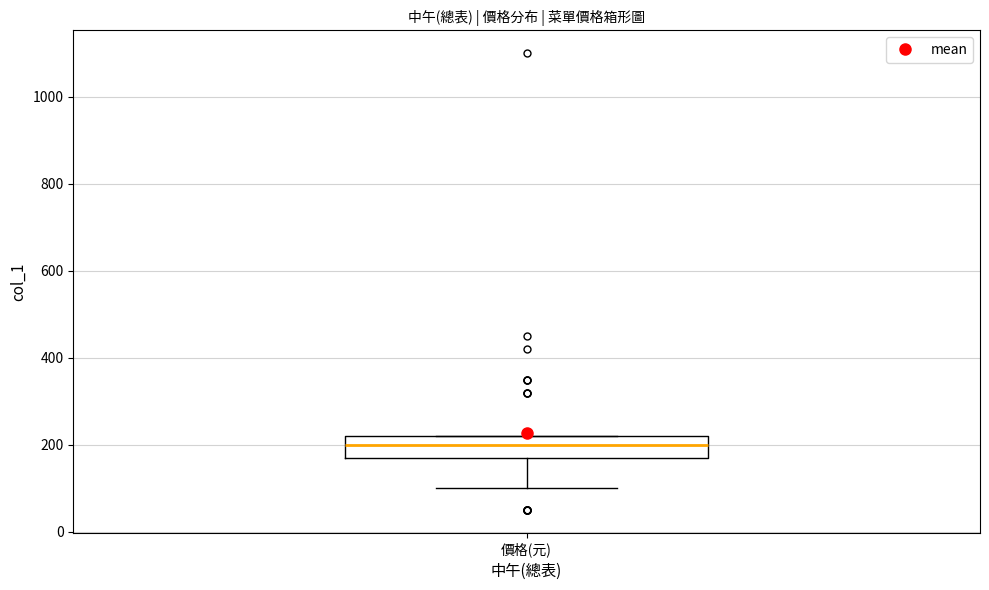

Read this box plot against the y-axis: the position of the median line, the range covered by the box, and the ends of both whiskers. The values are not printed on the chart, so give them approximately, as read against the axis.

median 200, box 180 to 220, whiskers 100 to 220